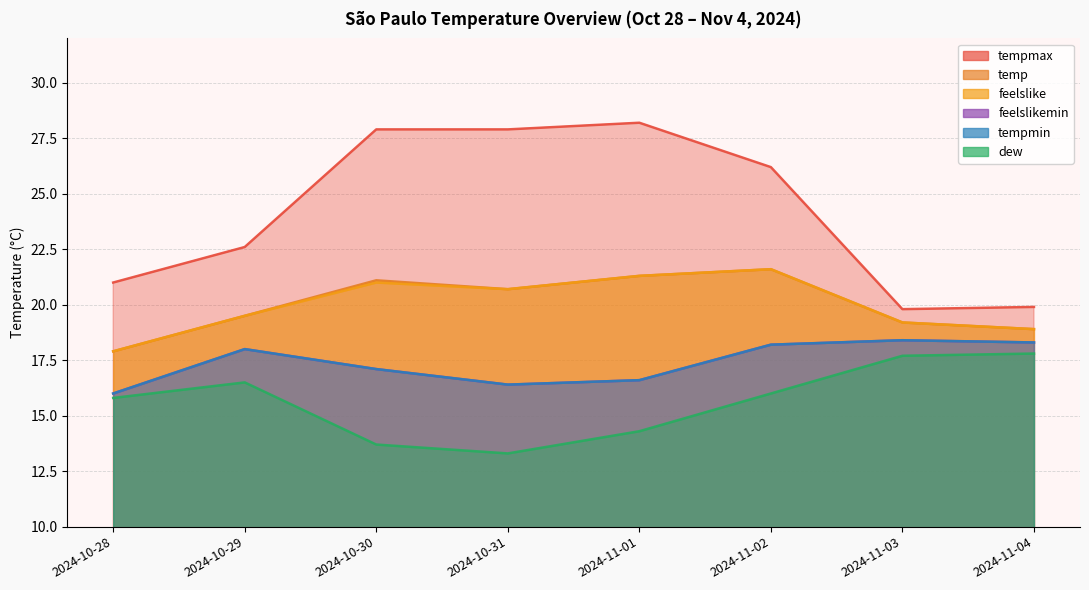

How many values in the feelslike series exceed 20?

4